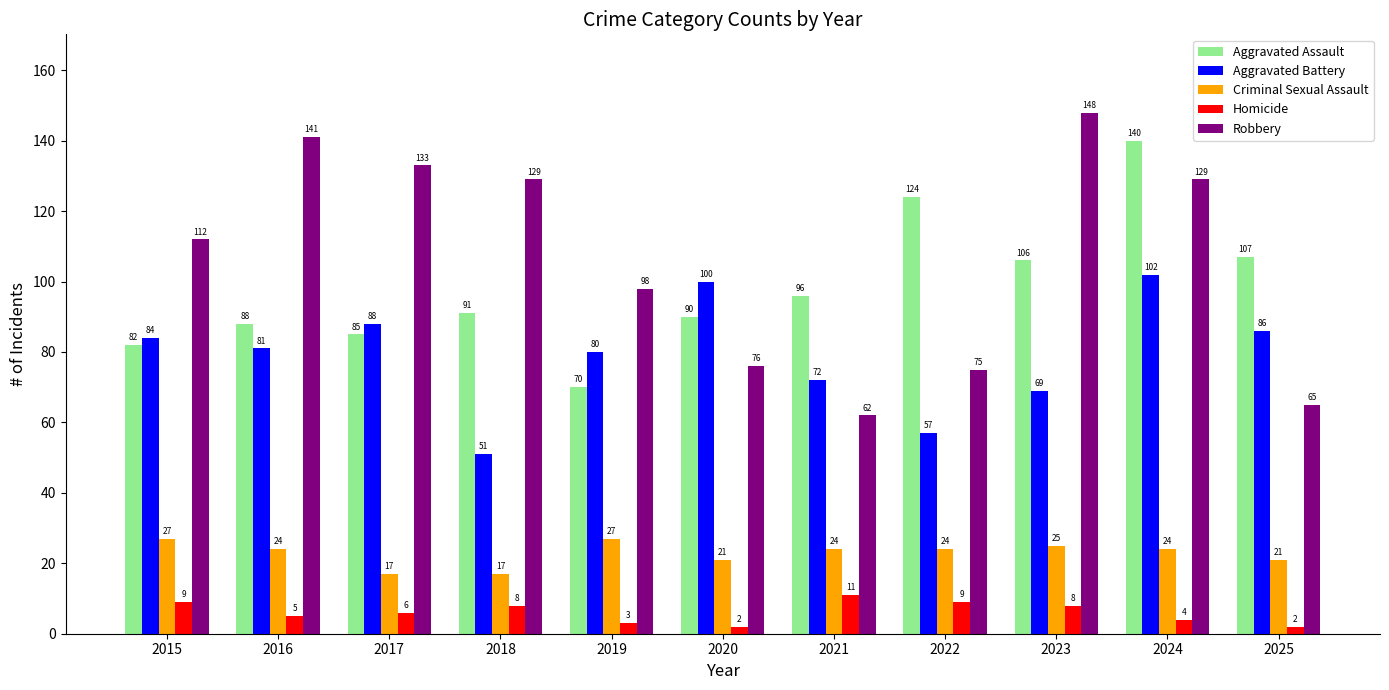

Where does the Homicide series first go above 6?

2015